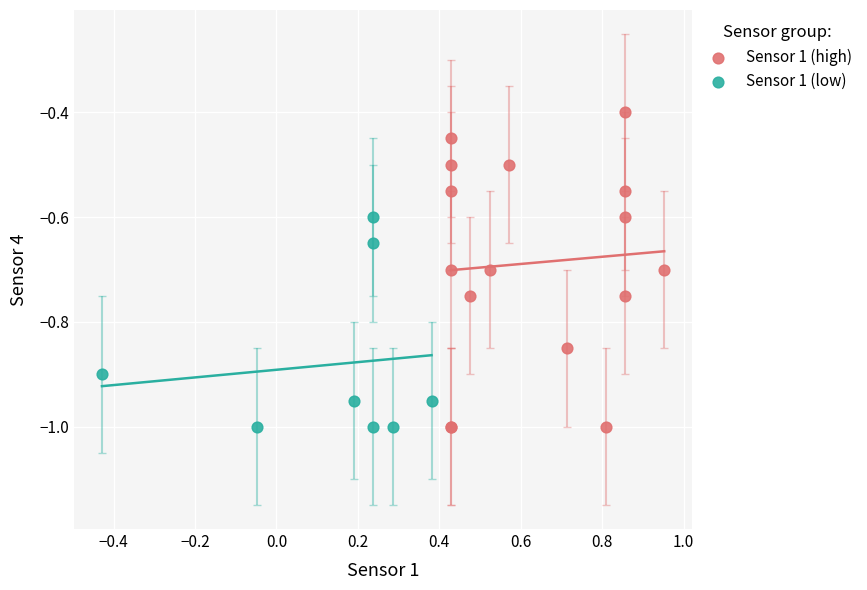

Which series has the largest Y range (max minus min)?

Sensor 1 (high)